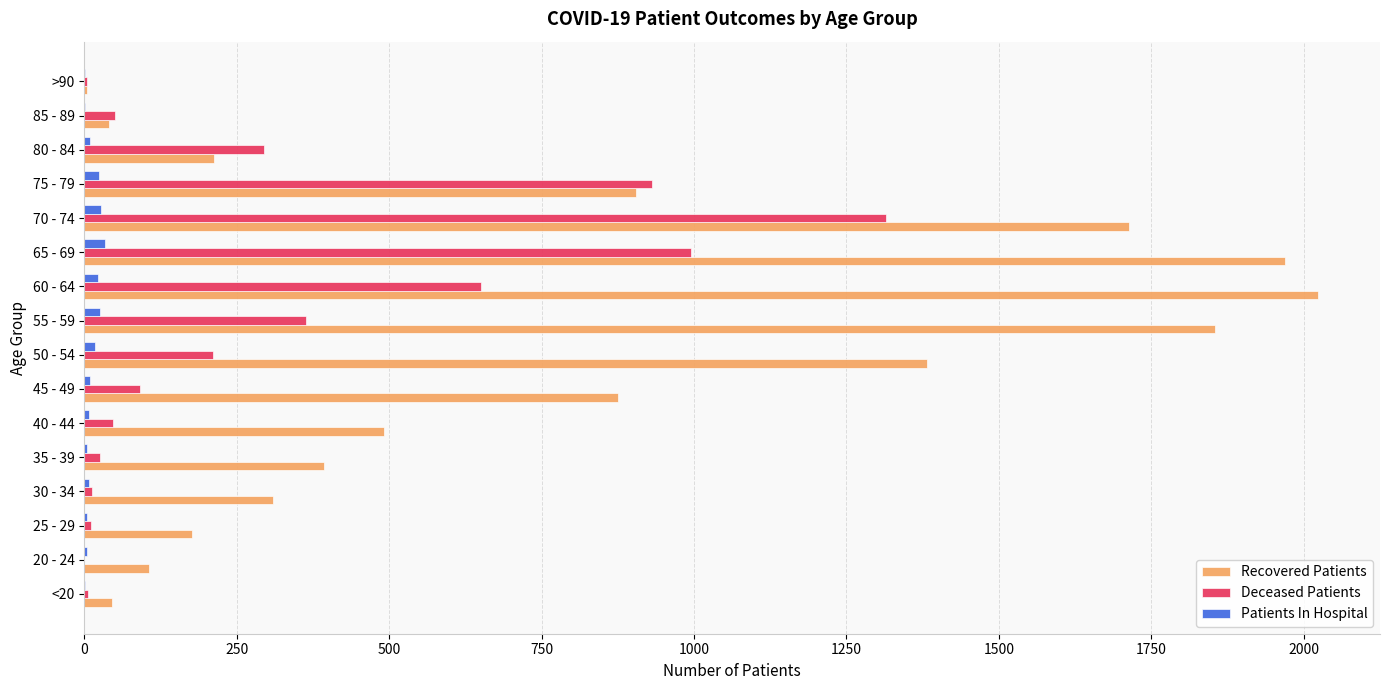

What is the highest value of the Deceased Patients series?

1315